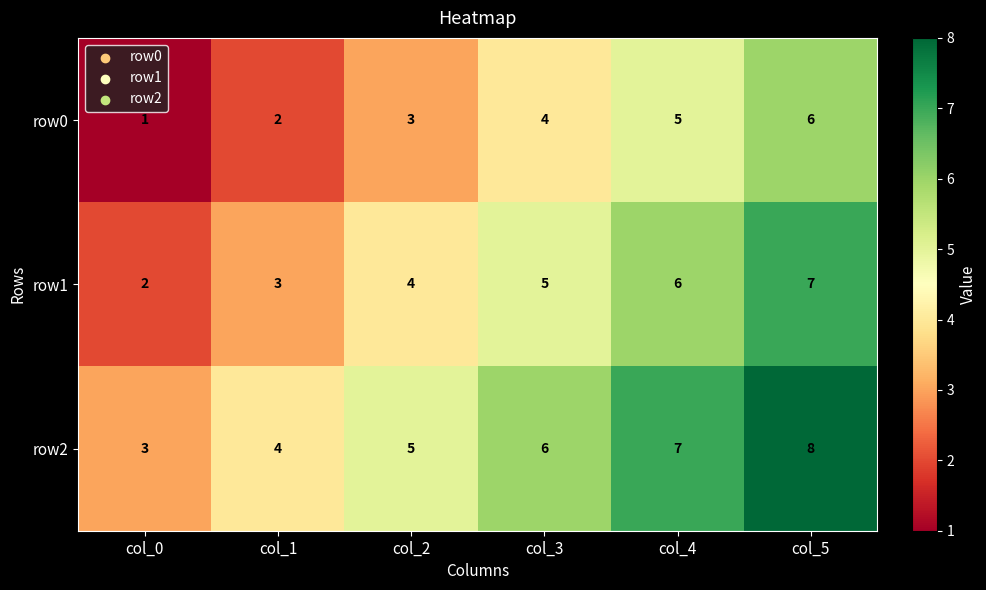

What is the difference between the maximum and second lowest values in the row1 series?

4